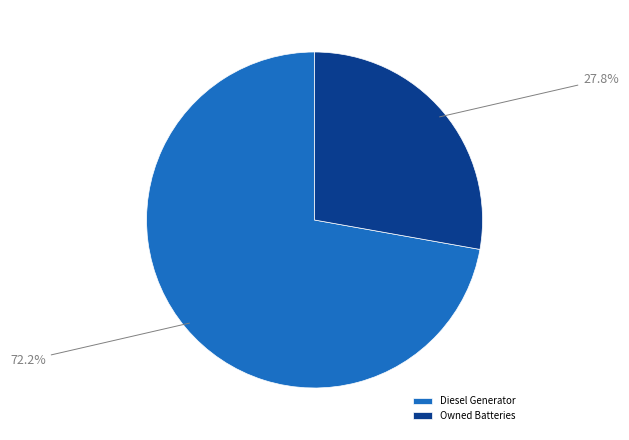

What portion of the pie excludes Owned Batteries?

72.2%